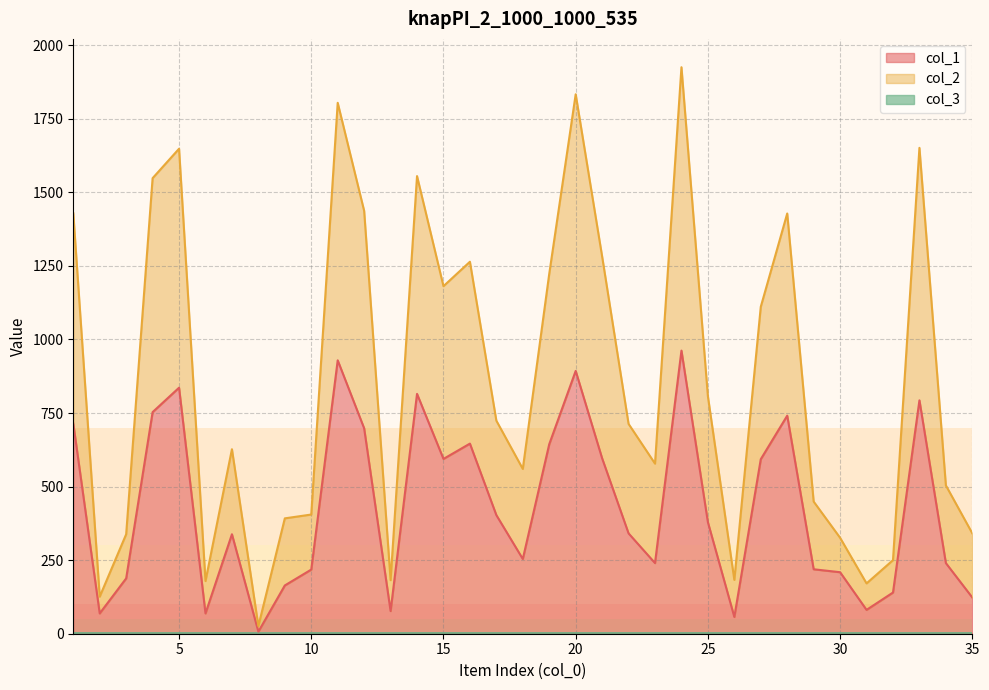

True or false: col_1 has a value of 53 at 3.

False